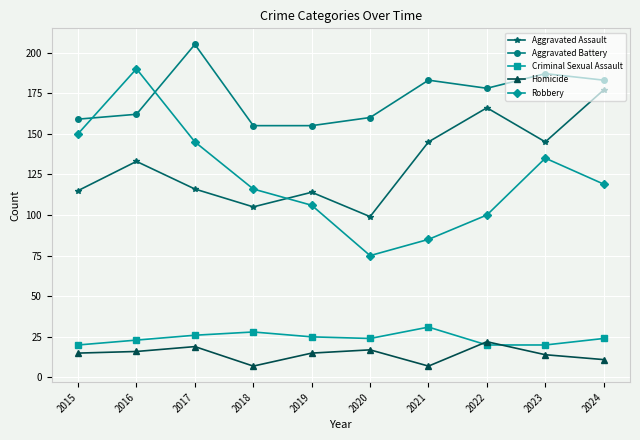

True or false: Aggravated Assault and Homicide cross at least once.

False